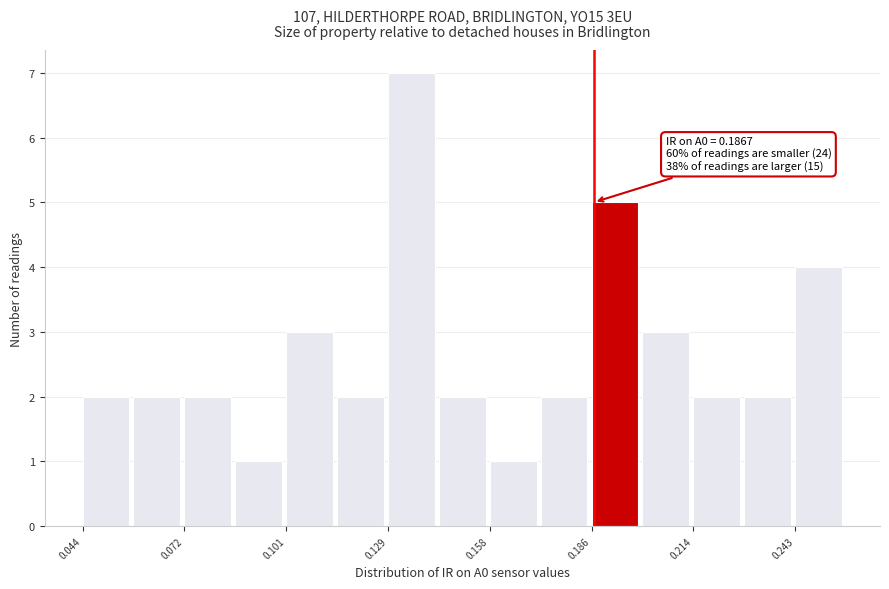

Read against the x-axis, roughly where is the centre of the tallest bar?

0.135